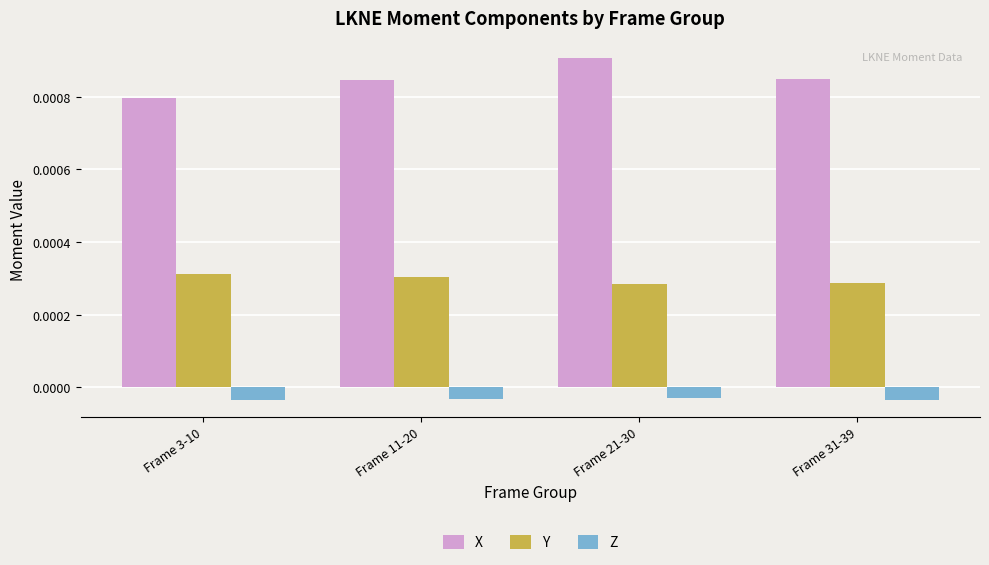

Rank the series at Frame 21-30 from lowest to highest value.

Z, Y, X